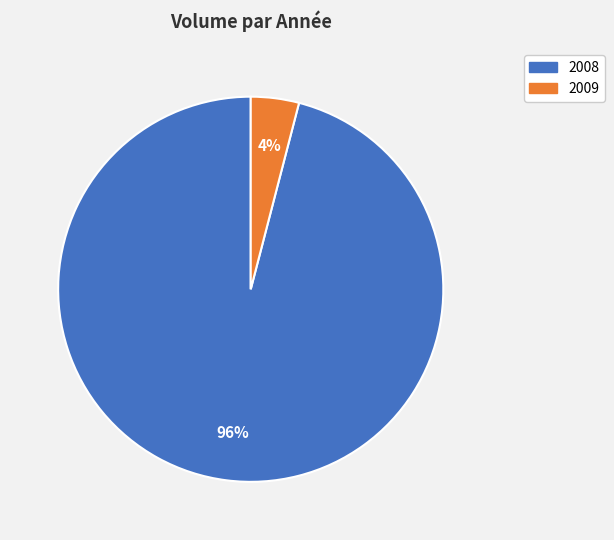

What is the majority slice?

2008